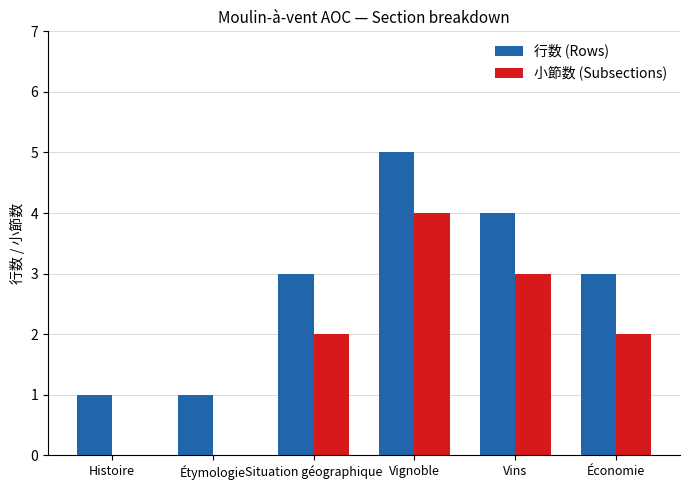

Is the value of 行数 (Rows) at Situation géographique greater than the value of 小節数 (Subsections) at Économie?

Yes